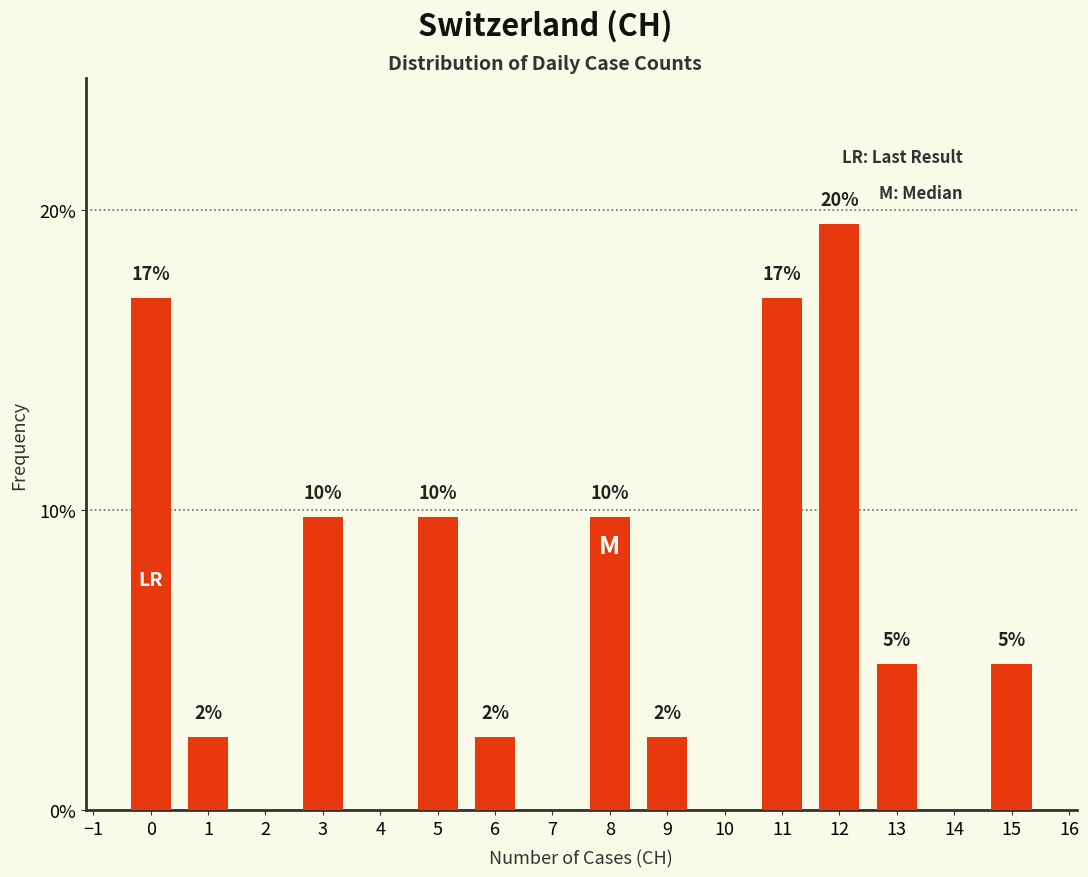

How many bars are there in total?

11